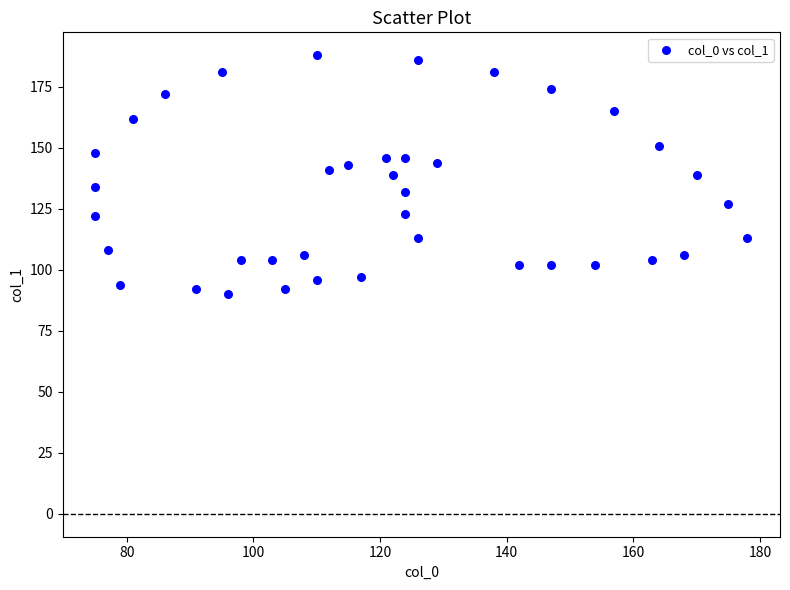

What is the range of X values (max minus min)?

103